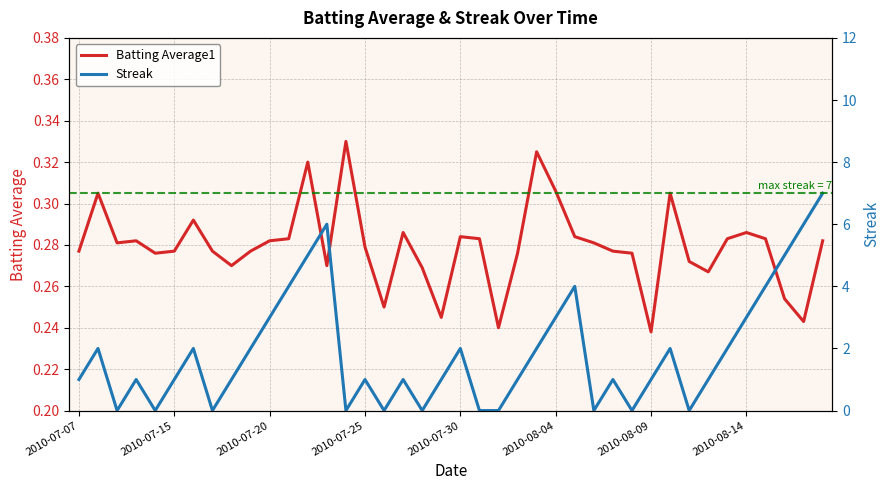

Rank the series by their average value, from highest to lowest.

Streak, Batting Average1